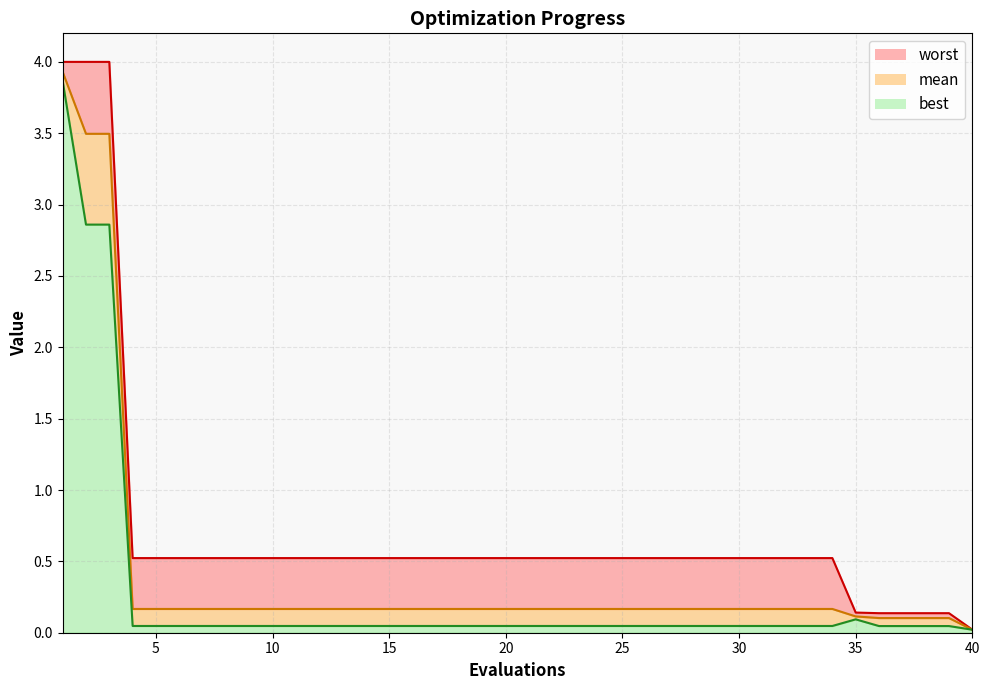

True or false: mean and worst cross at least once.

False